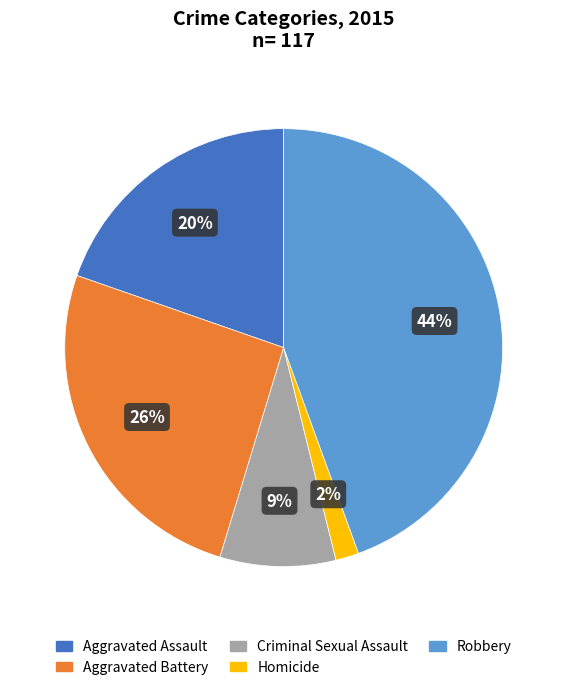

Which has a higher value, Criminal Sexual Assault or Homicide?

Criminal Sexual Assault